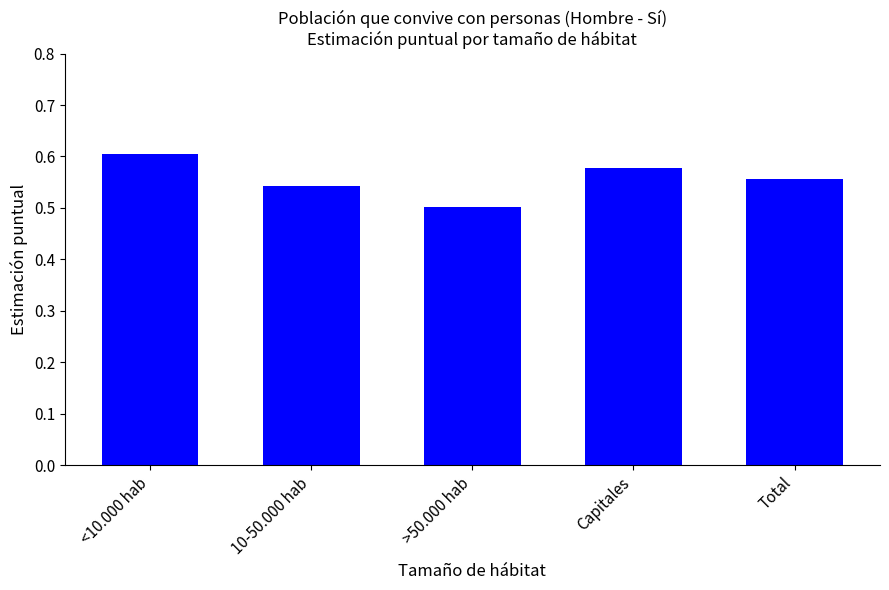

What is the label of the 1st bar from the left?

<10.000 hab